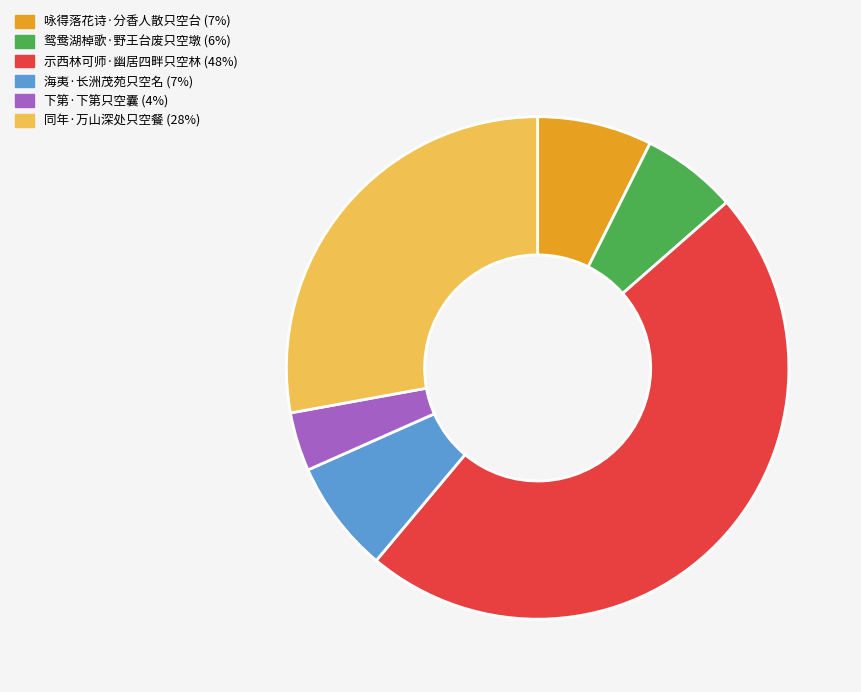

Which slice is the smallest?

下第·下第只空囊